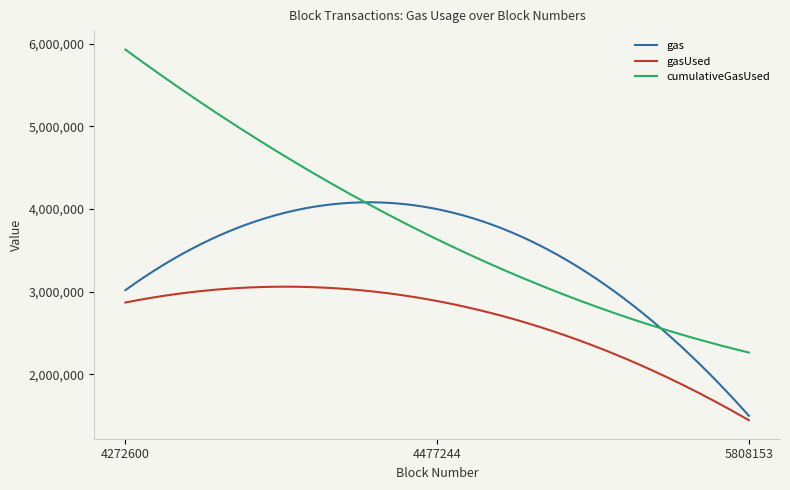

Is this an area chart (filled region under the line)?

No